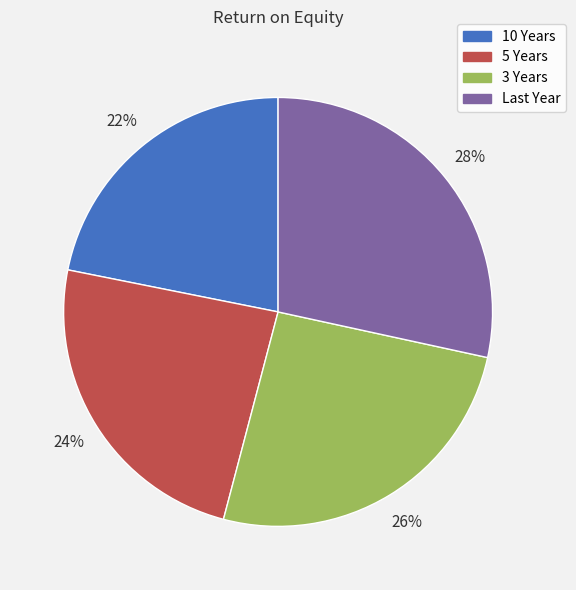

What percentage is the 5 Years slice, to the nearest percent?

24%